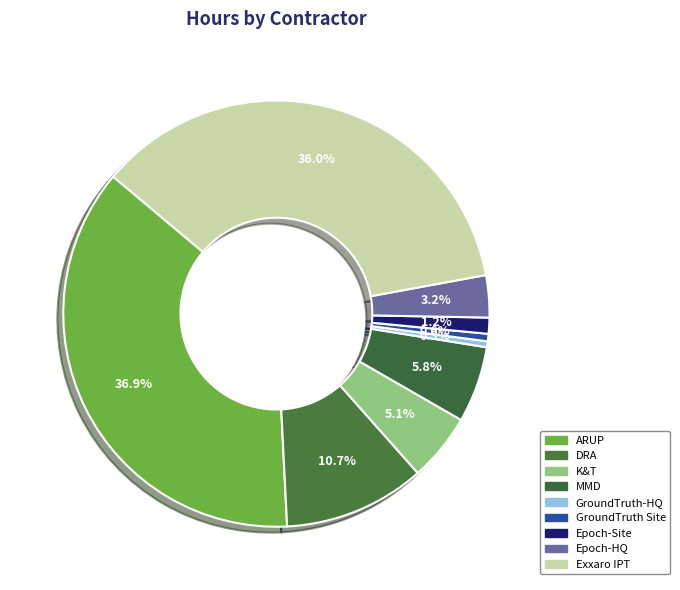

Count the number of slices in the pie.

9